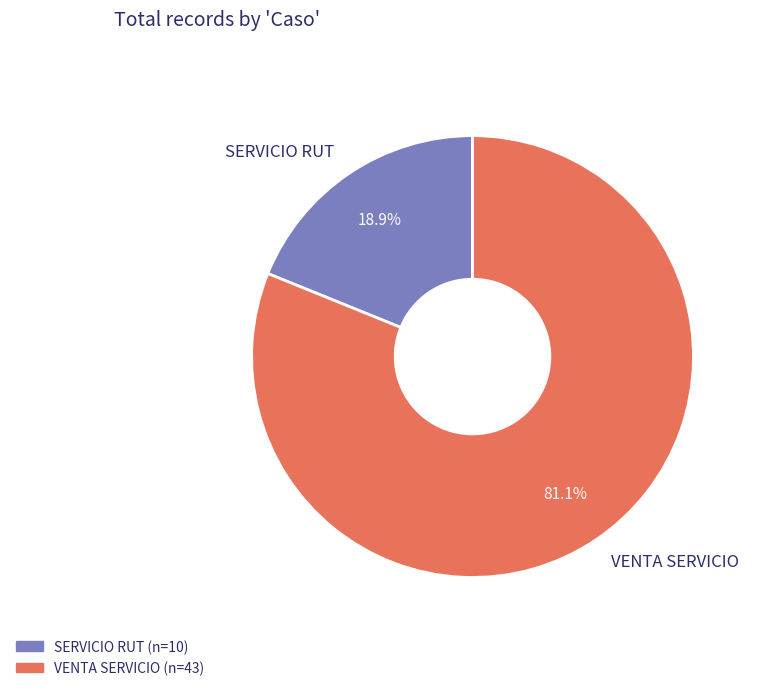

Rank the categories by value from lowest to highest.

SERVICIO RUT, VENTA SERVICIO